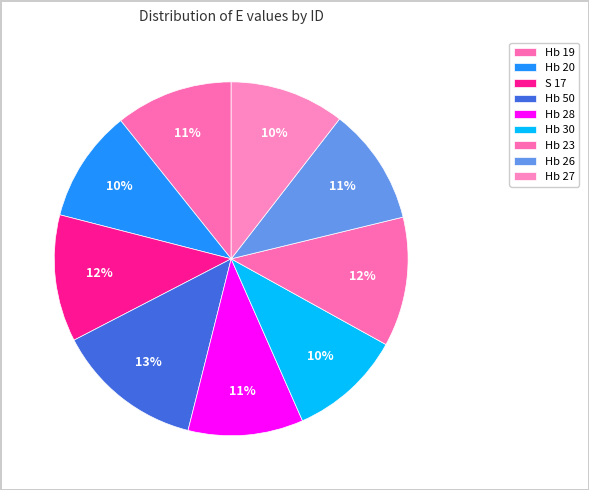

Which category has the smallest portion of the pie?

Hb 20